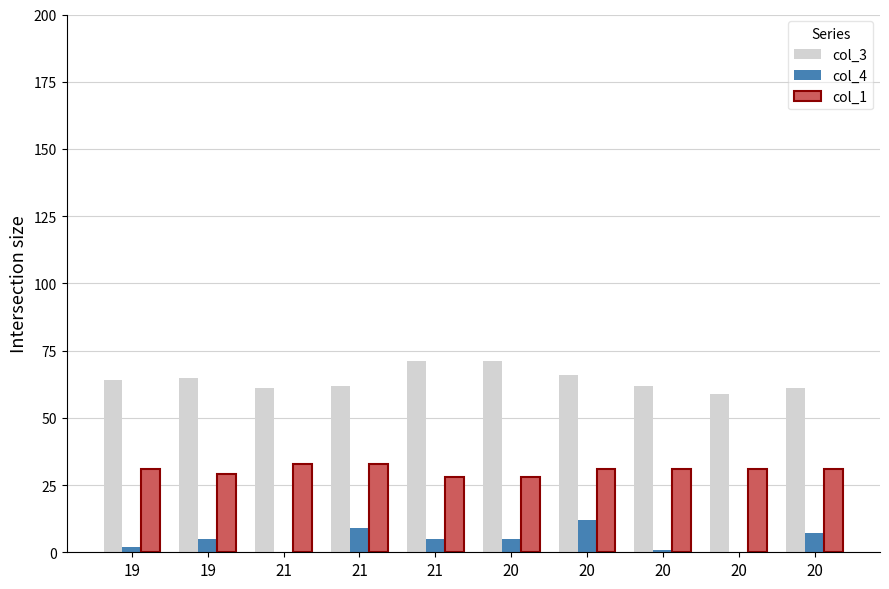

What is the difference between the second highest and minimum values in the col_4 series?

9